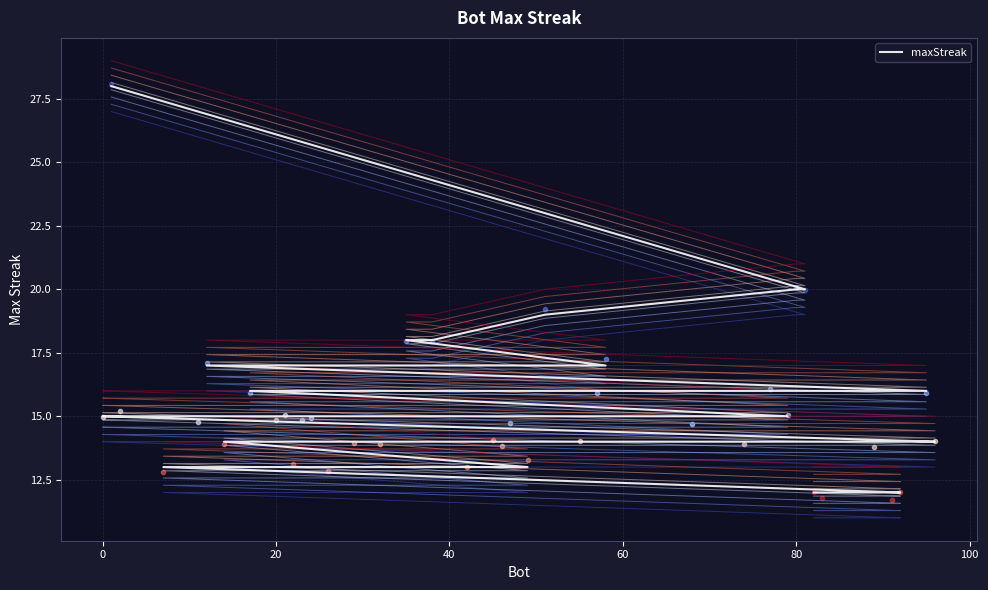

What is the value of the 39th point from the left?

12